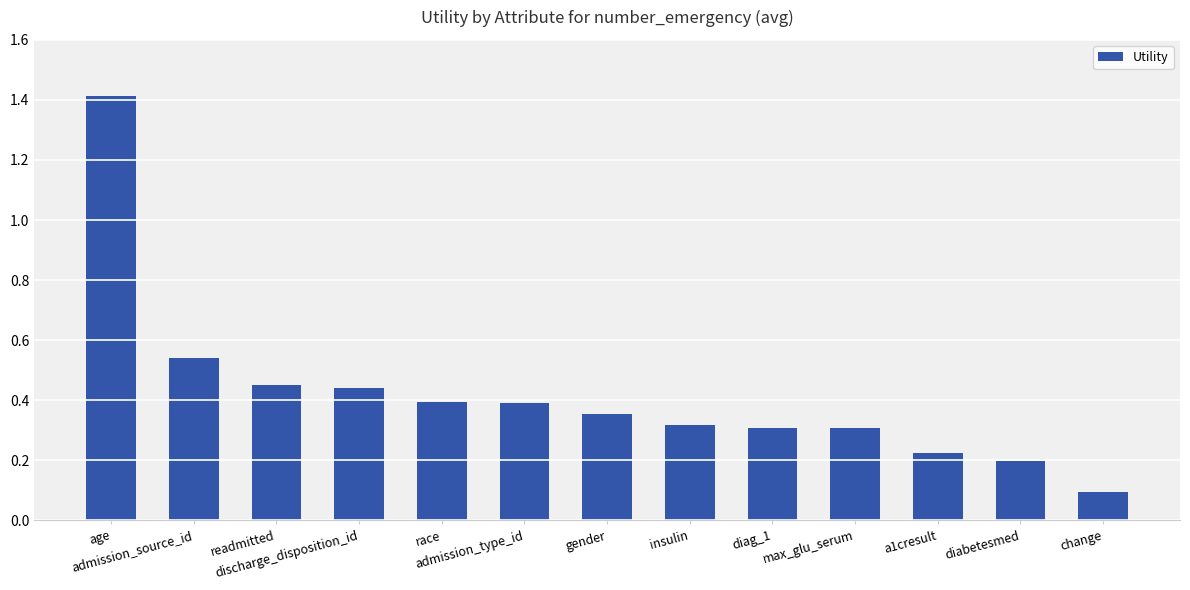

Does the chart contain any negative values?

No